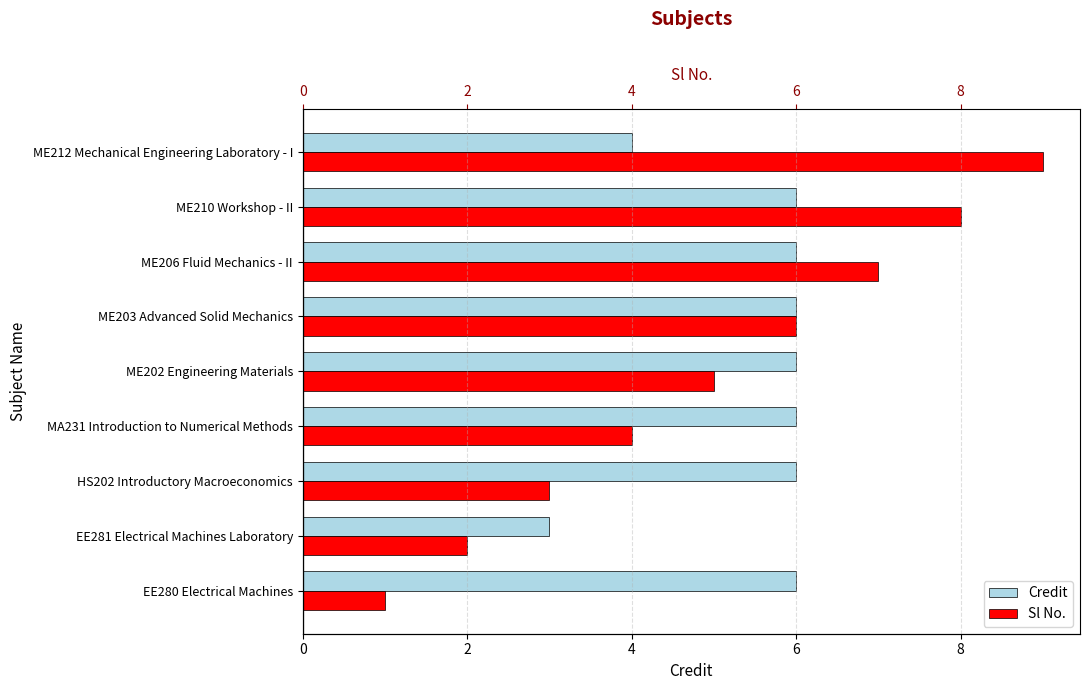

What is the maximum value shown in the chart?

9